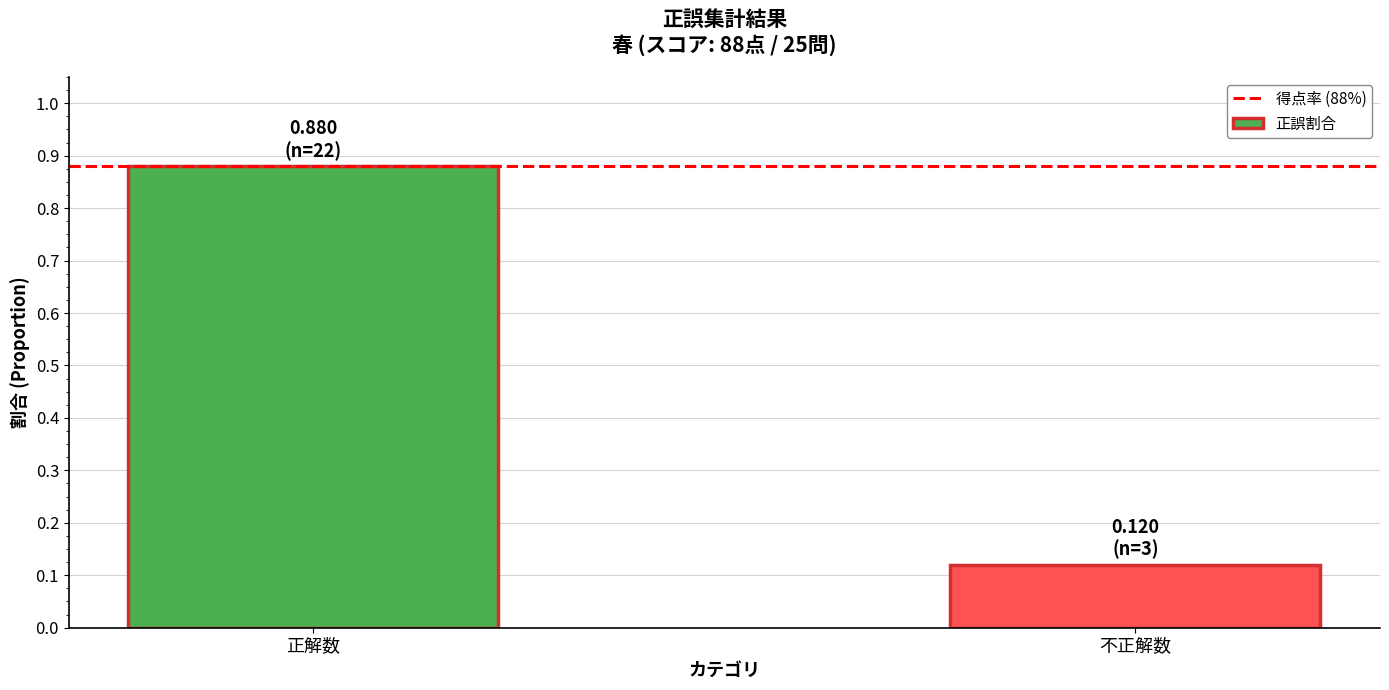

The chart shows a value of 1.4 at 正解数. True or false?

False